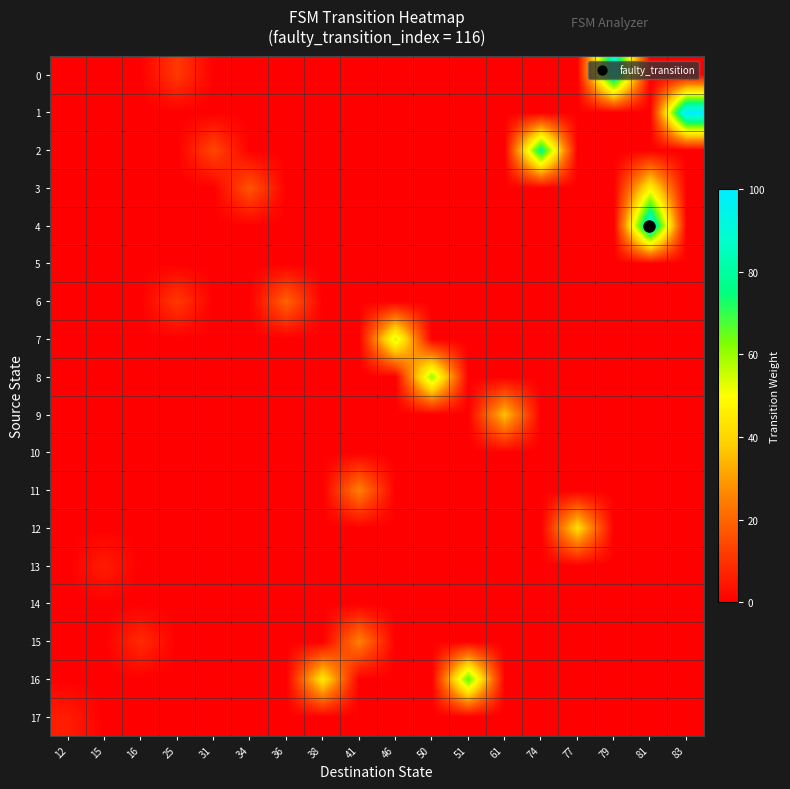

Rank the series by their maximum value, from highest to lowest.

1, 4, 0, 2, 16, 8, 7, 3, 12, 9, 11, 15, 6, 13, 17, 5, 10, 14